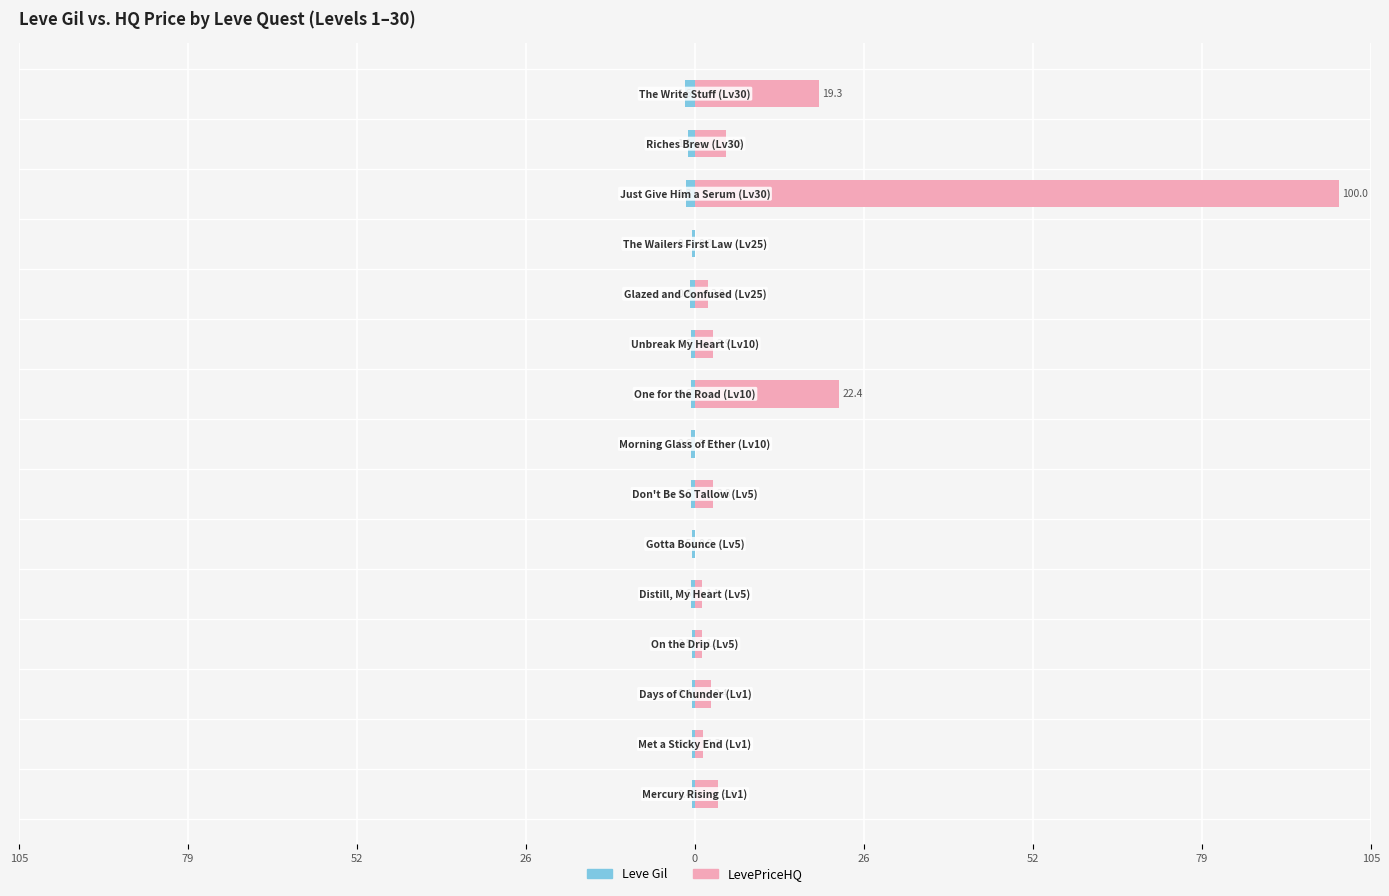

Rank the series at 9 from highest to lowest value.

LevePriceHQ, Leve Gil